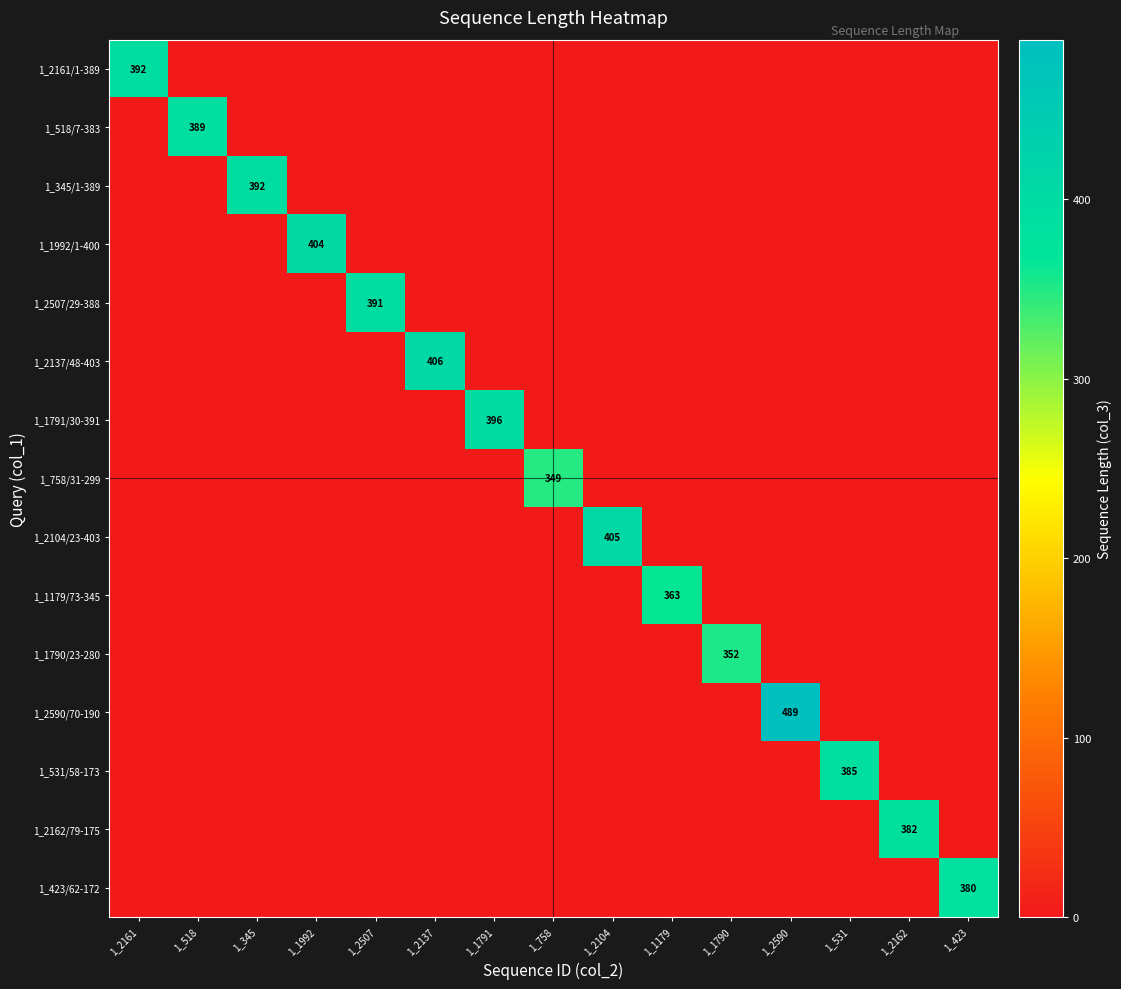

Count the number of categories in the chart.

15